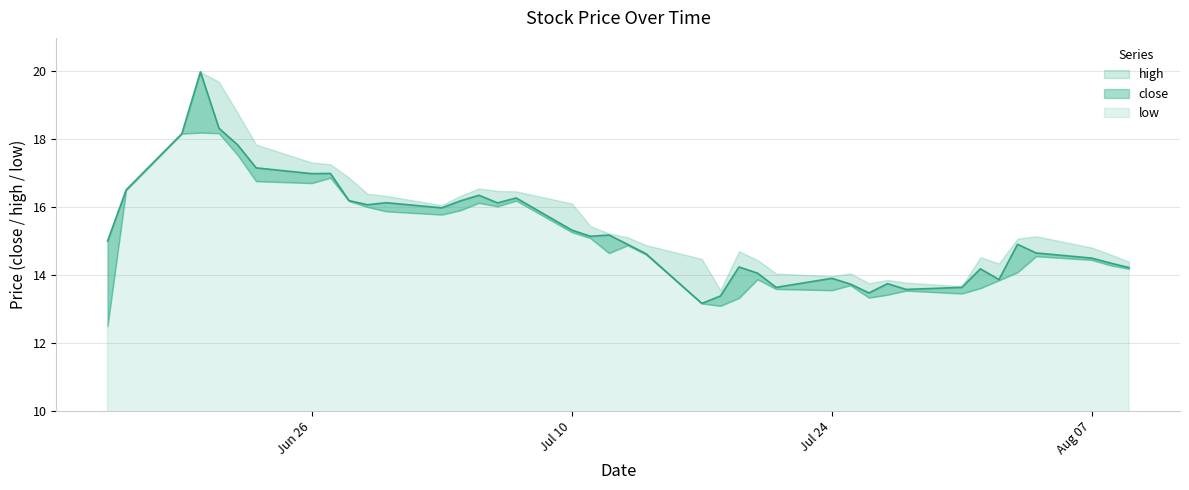

At which category is the sum across all series the highest?

2017-06-20